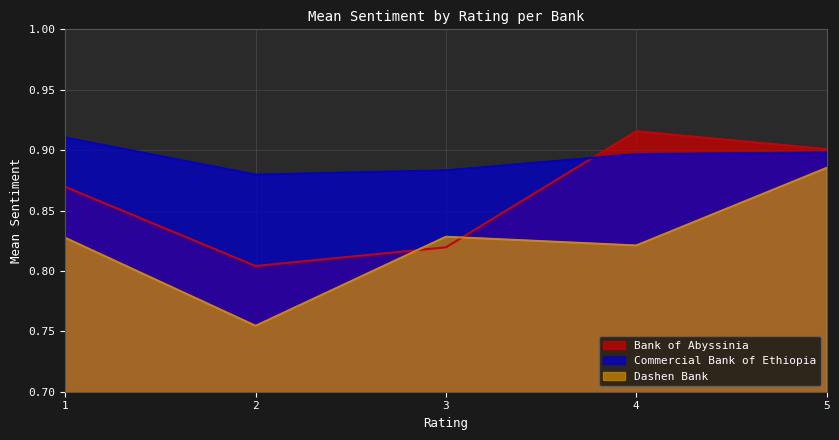

The value of Dashen Bank at 4 is 0.8. True or false?

True